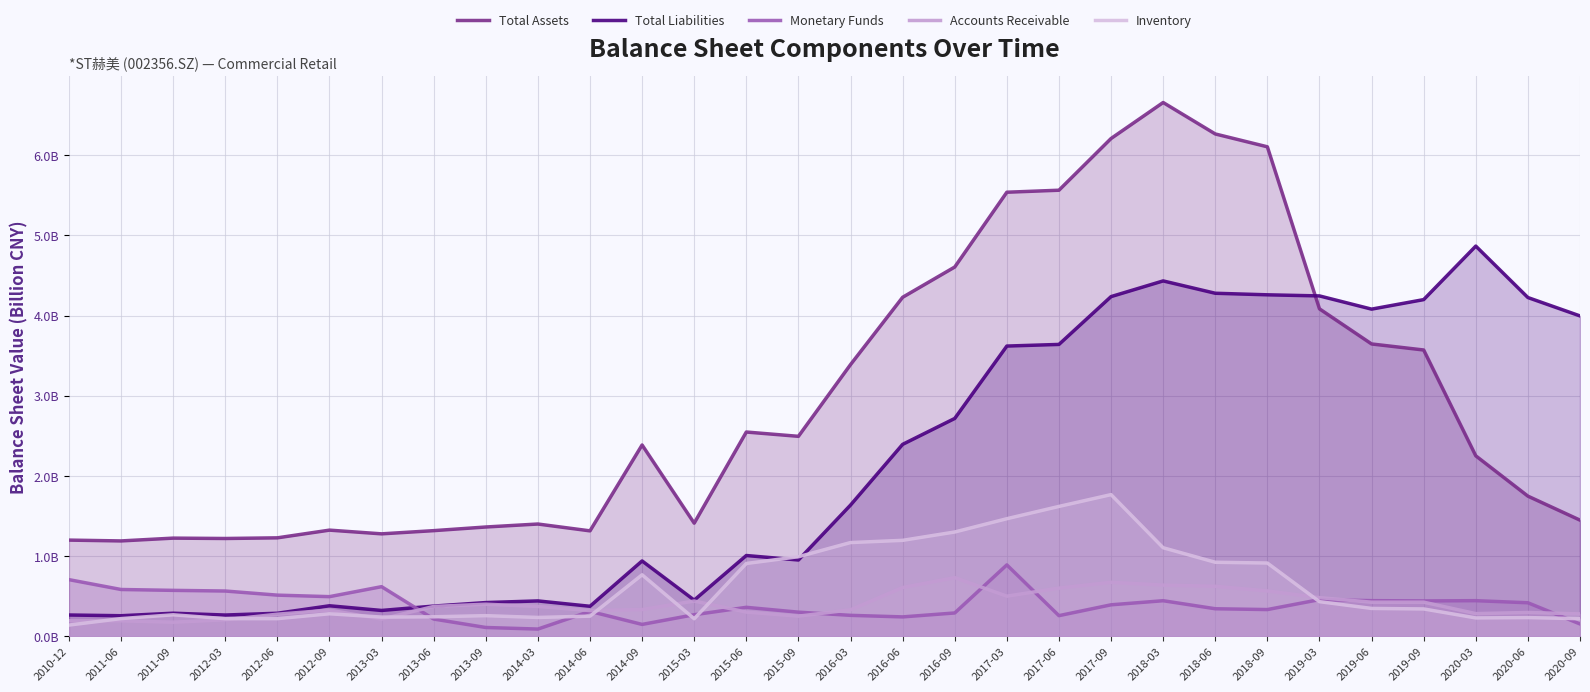

What is the label of the 14th point from the left?

2015-06